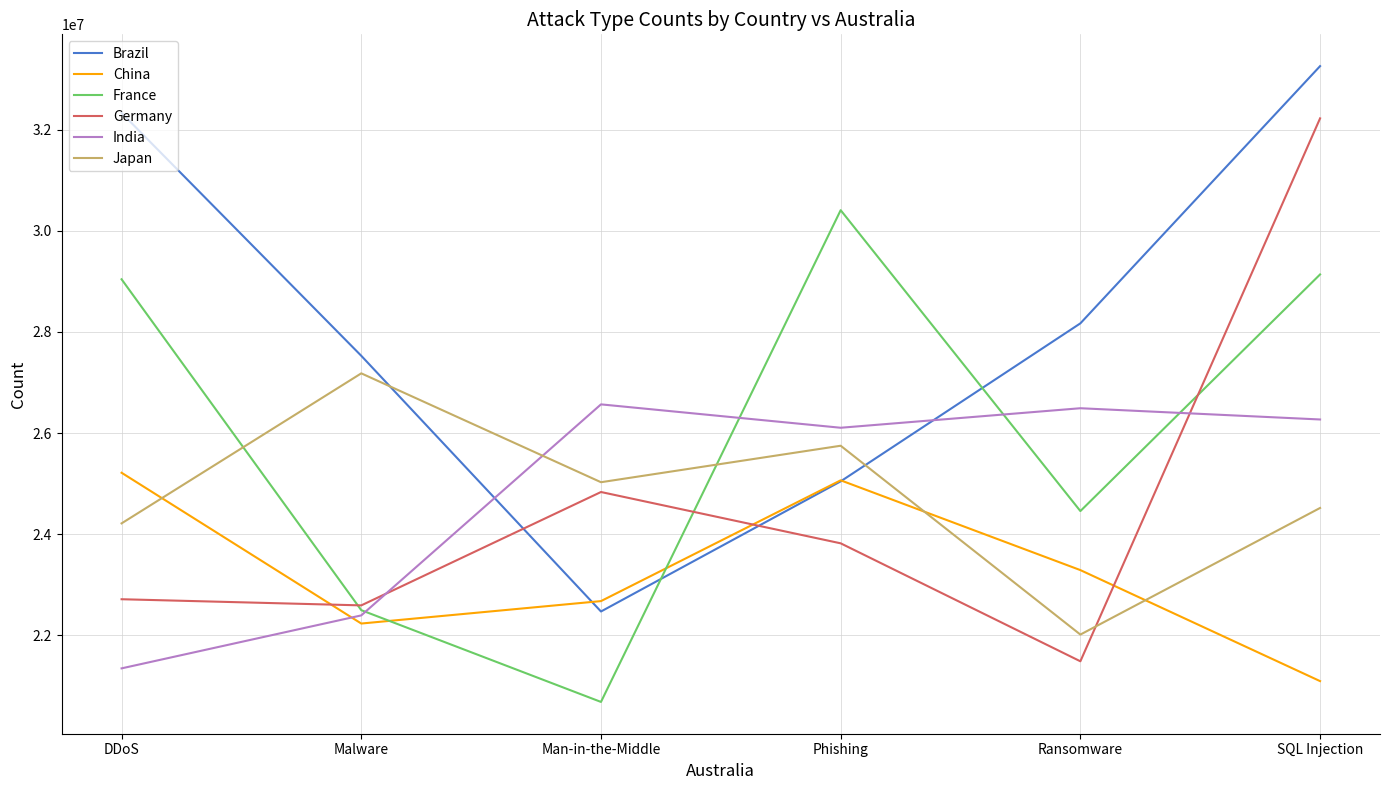

What is the greatest value displayed?

33257465